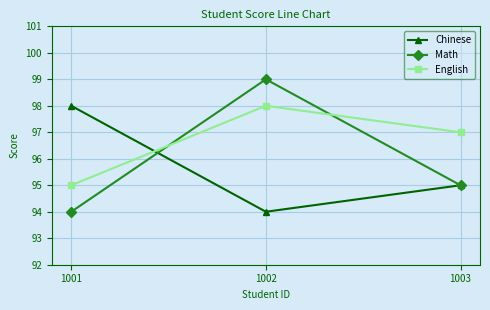

What is the lowest value of the English series?

95